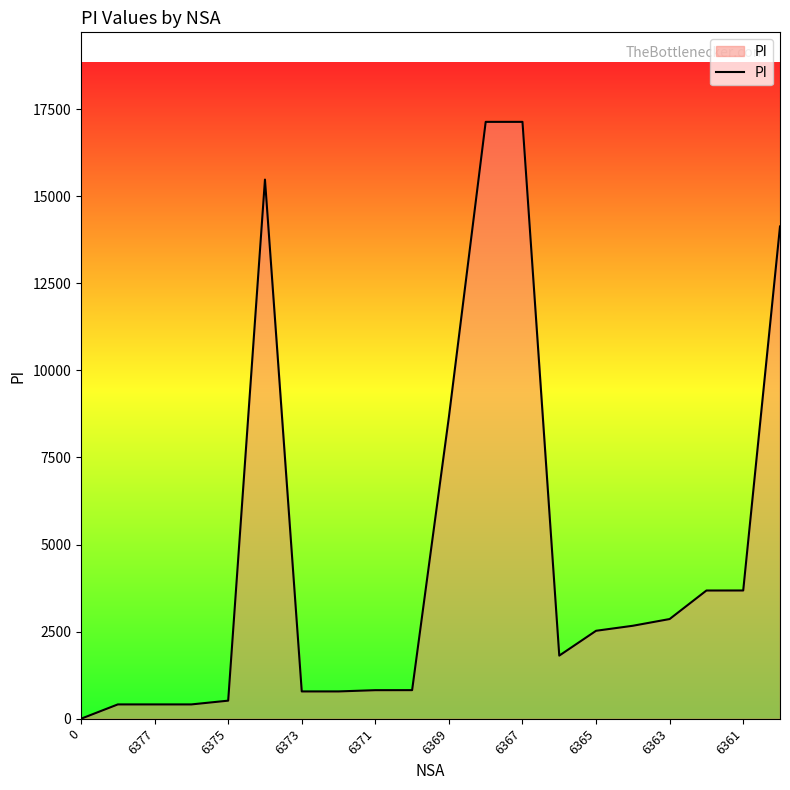

What is the maximum value shown in the chart?

17135